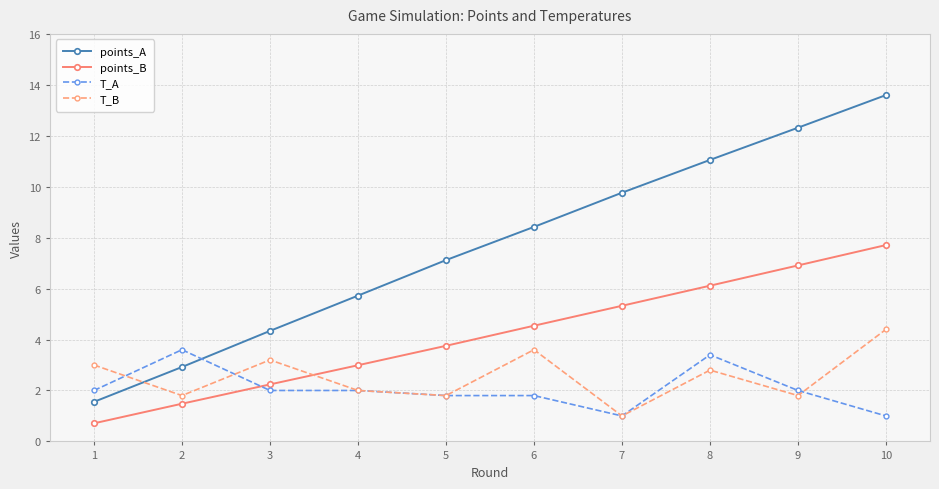

What is the average value of the points_B series?

4.2